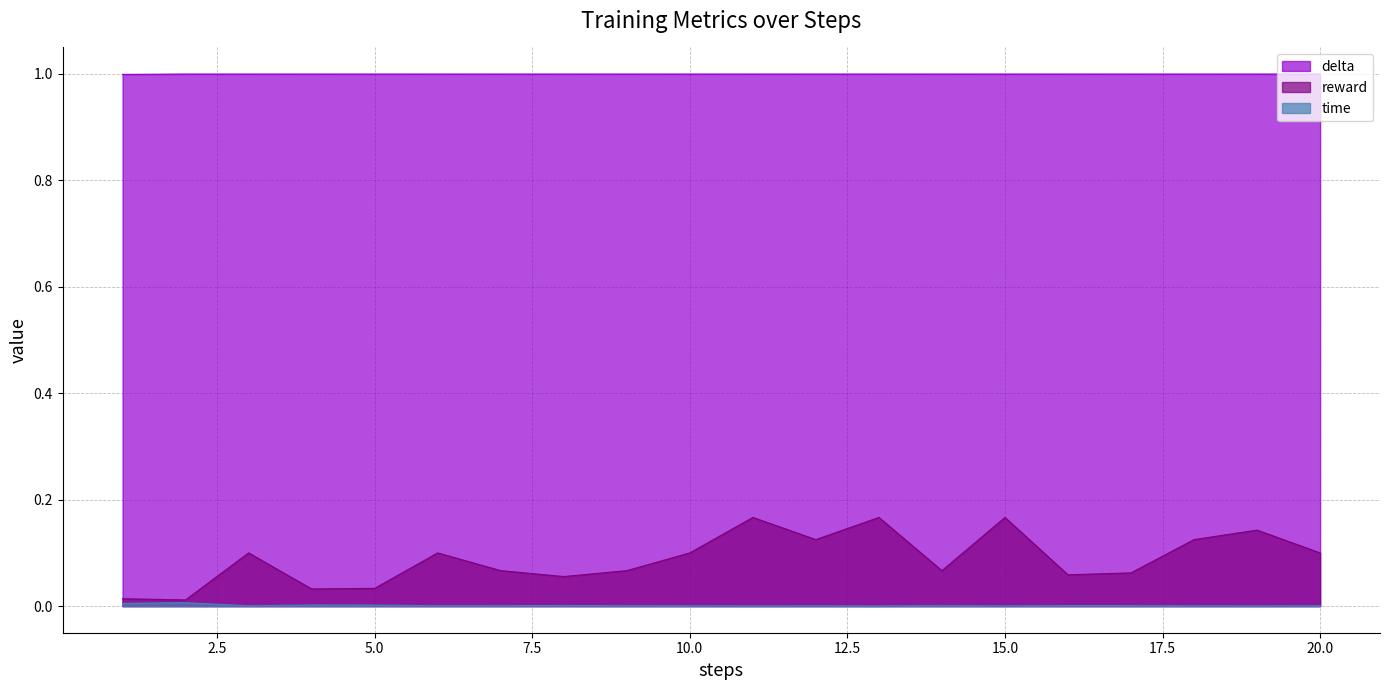

How many interior local peaks does the time series have?

6